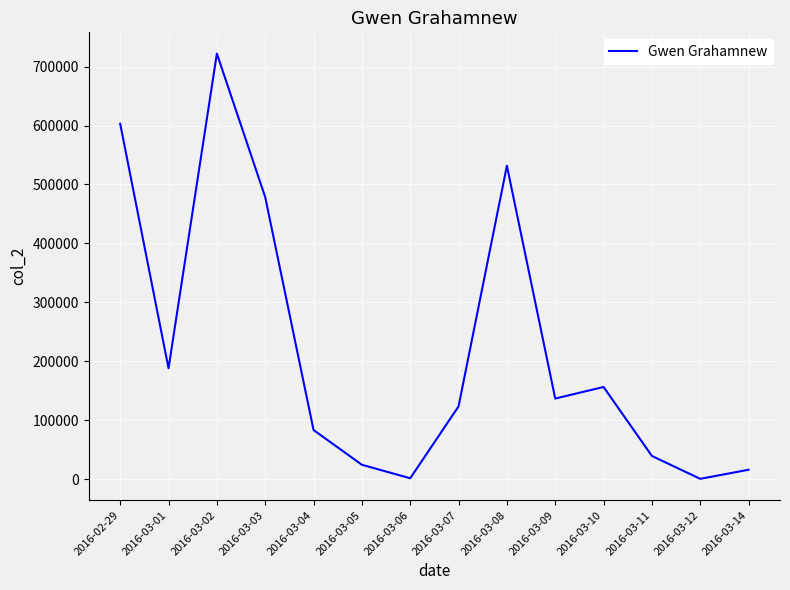

What is the minimum value shown in the chart?

458